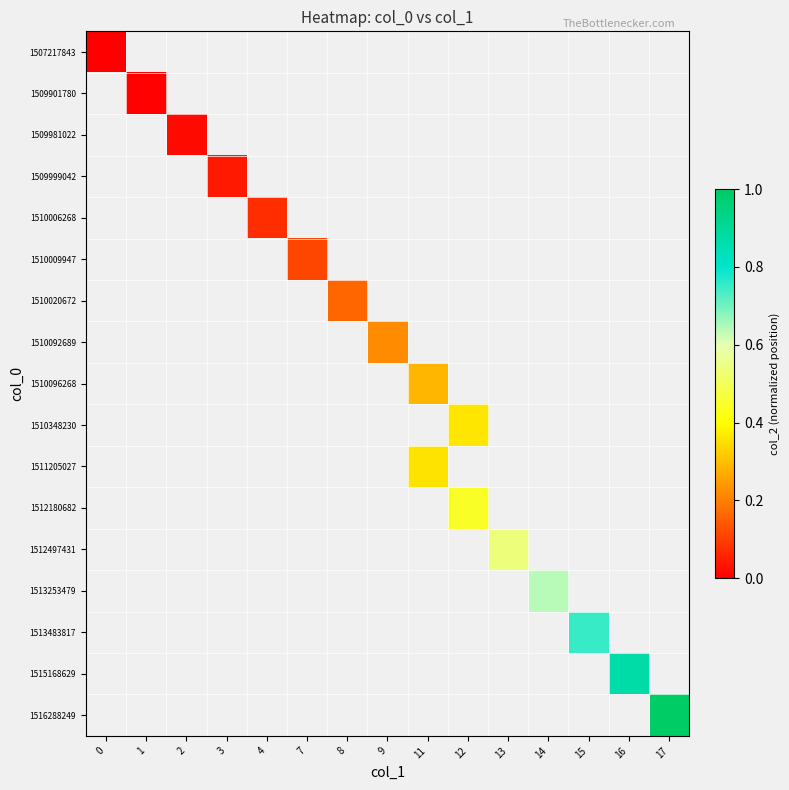

How many positive values does the 1516288249 series have?

1